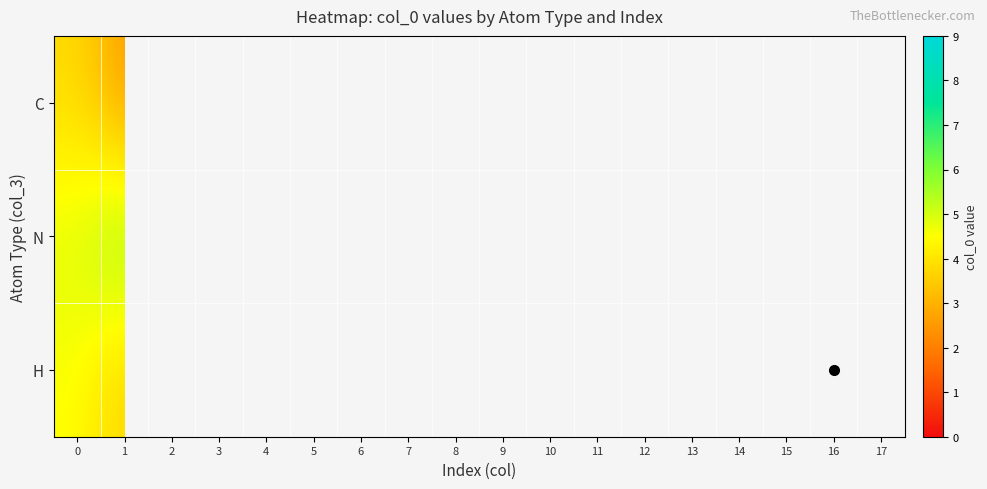

What is the difference between the highest and lowest values at 16?

5.7